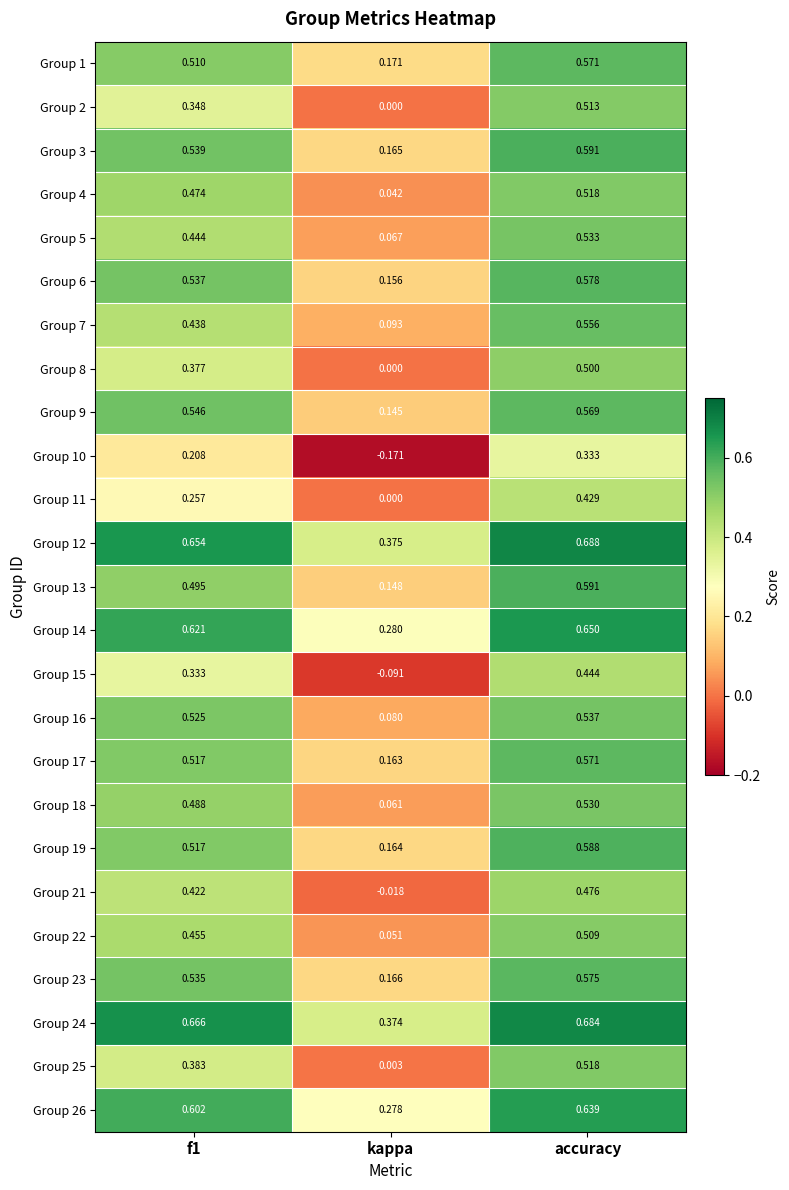

Which series has the largest total across all categories?

Group 24